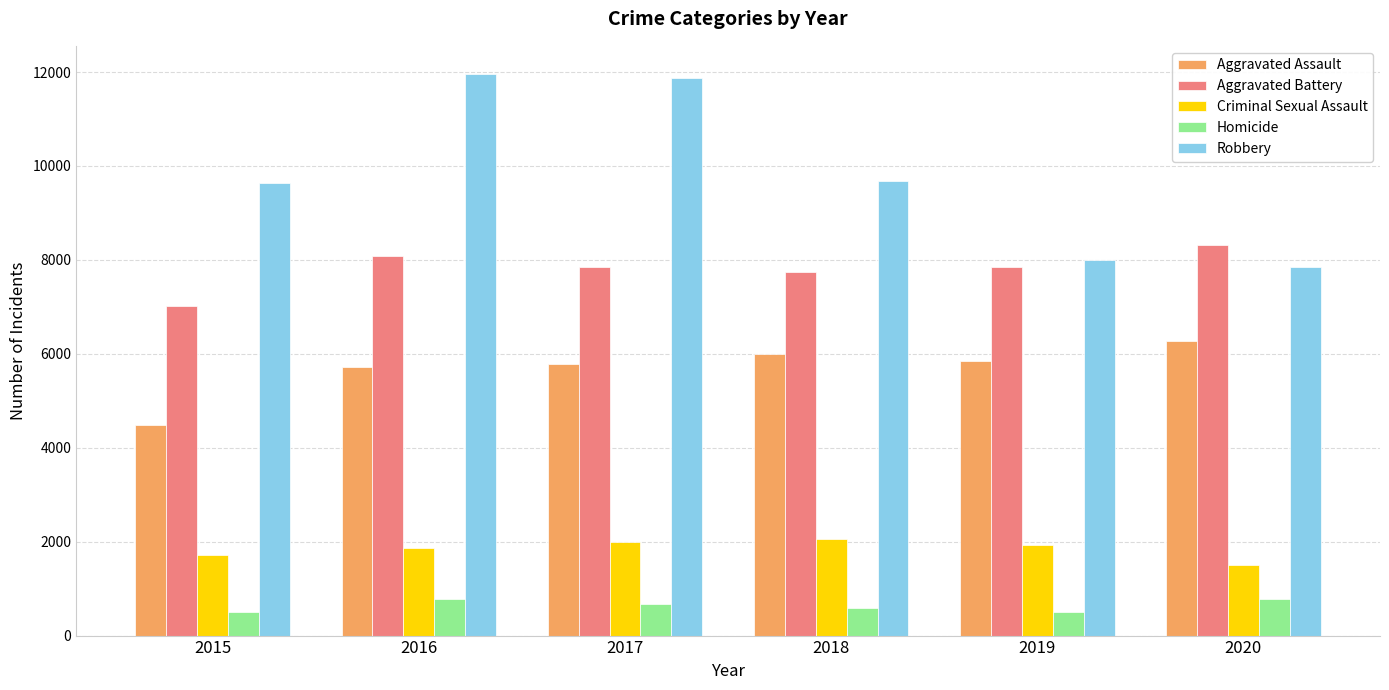

Count the number of data series in this chart.

5